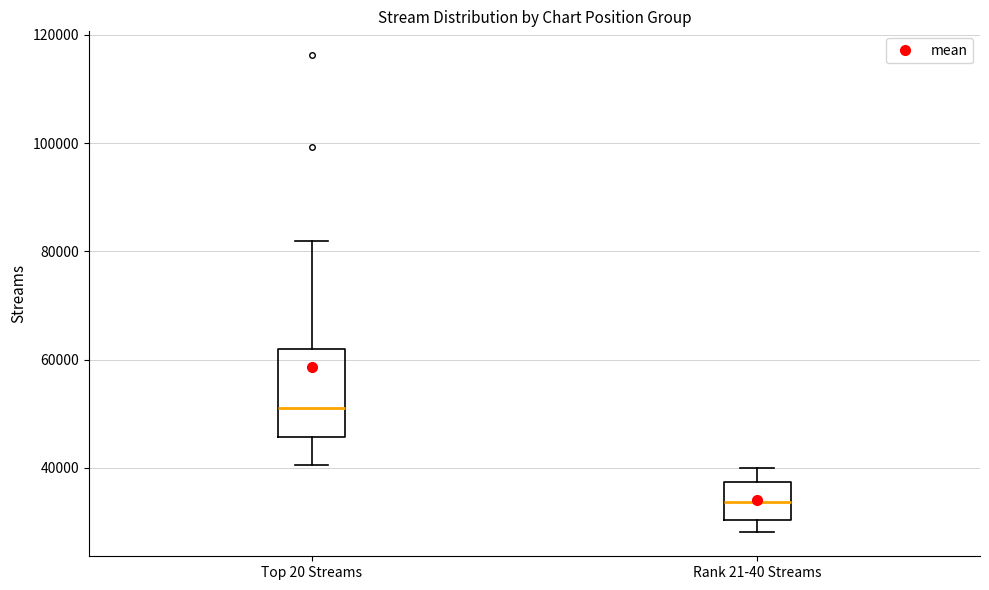

Comparing the boxes themselves (not the whiskers), which one is the tallest?

Top 20 Streams